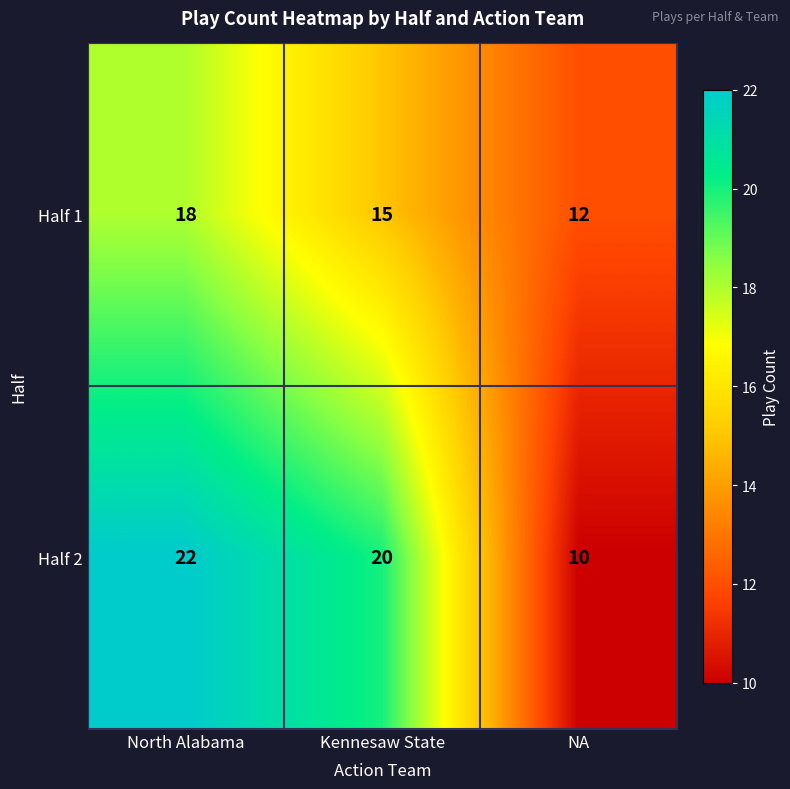

Rank the series by their average value, from highest to lowest.

Half 2, Half 1